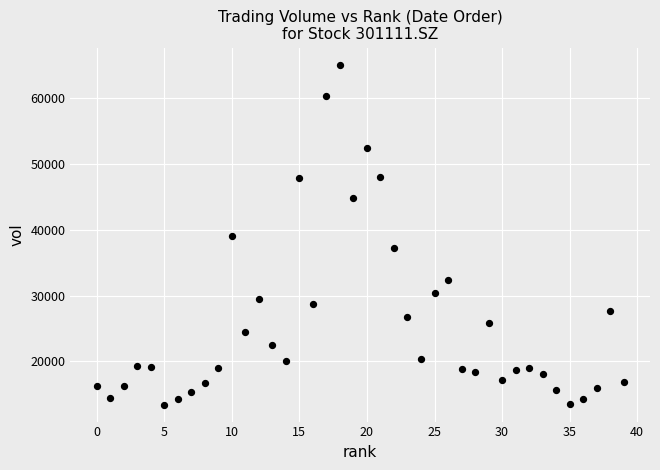

What is the range of Y values (max minus min)?

51710.4